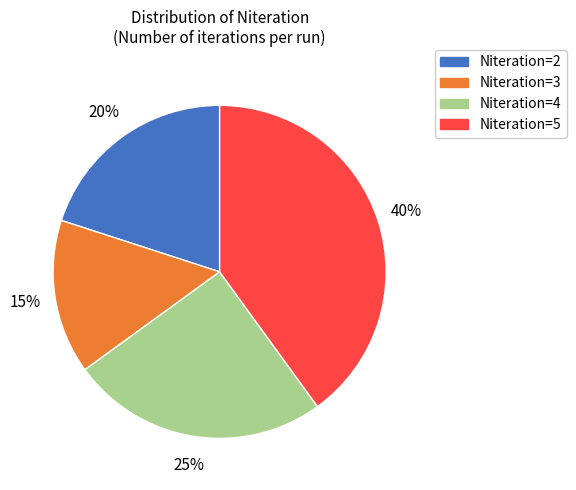

Does any single category account for the majority?

No